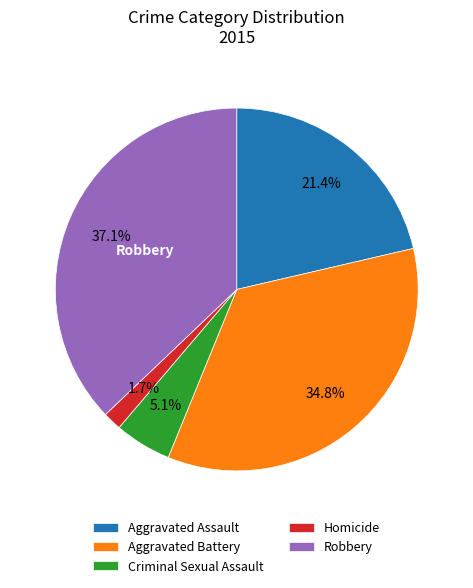

Is Aggravated Assault the majority of the pie?

No